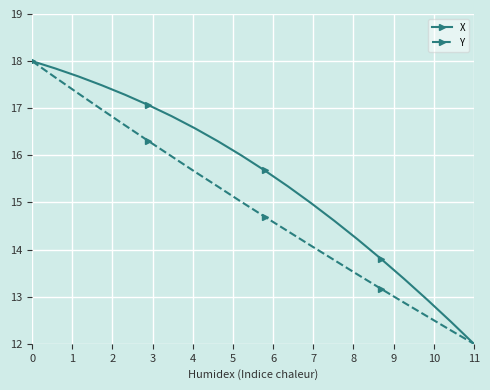

What is the lowest value of the Y series?

12.0